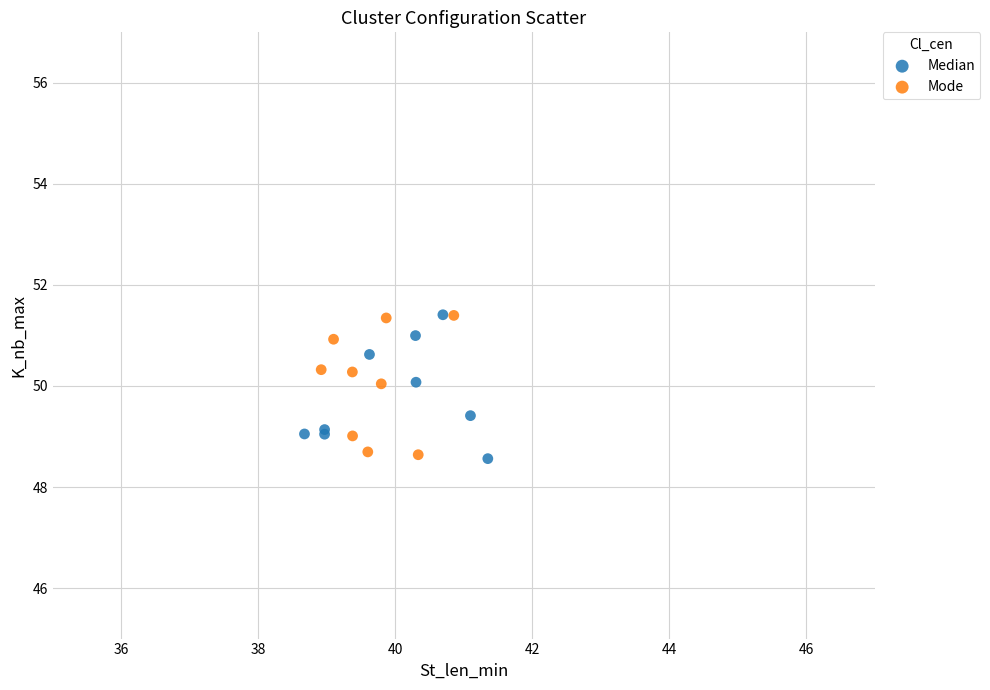

What are all the series names shown in the legend?

Median, Mode